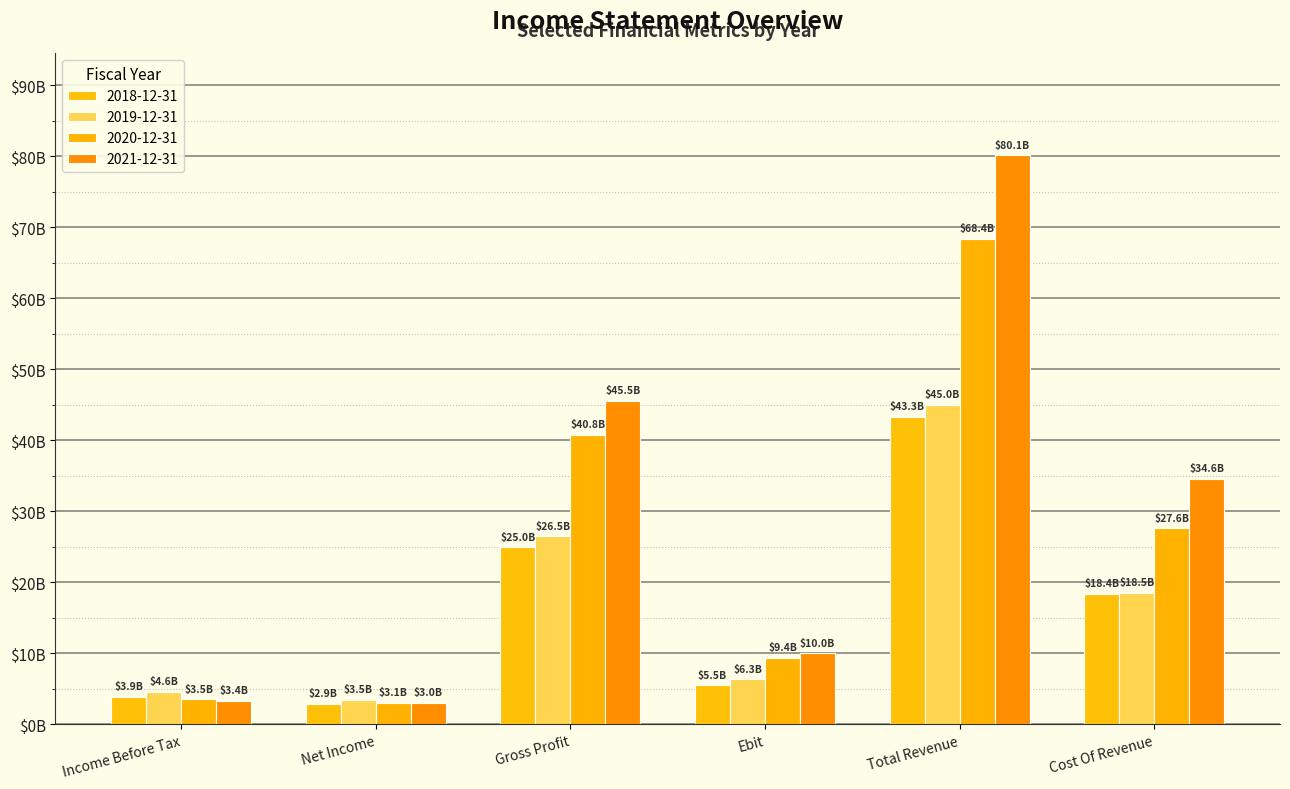

Reading right to left, transcribe all the data shown in this chart.

2018-12-31: 18354000000	43310000000	5505000000	24956000000	2888000000	3917000000
2019-12-31: 18521000000	44998000000	6342000000	26477000000	3468000000	4603000000
2020-12-31: 27614000000	68397000000	9420000000	40783000000	3064000000	3530000000
2021-12-31: 34572000000	80118000000	9994000000	45546000000	3024000000	3351000000